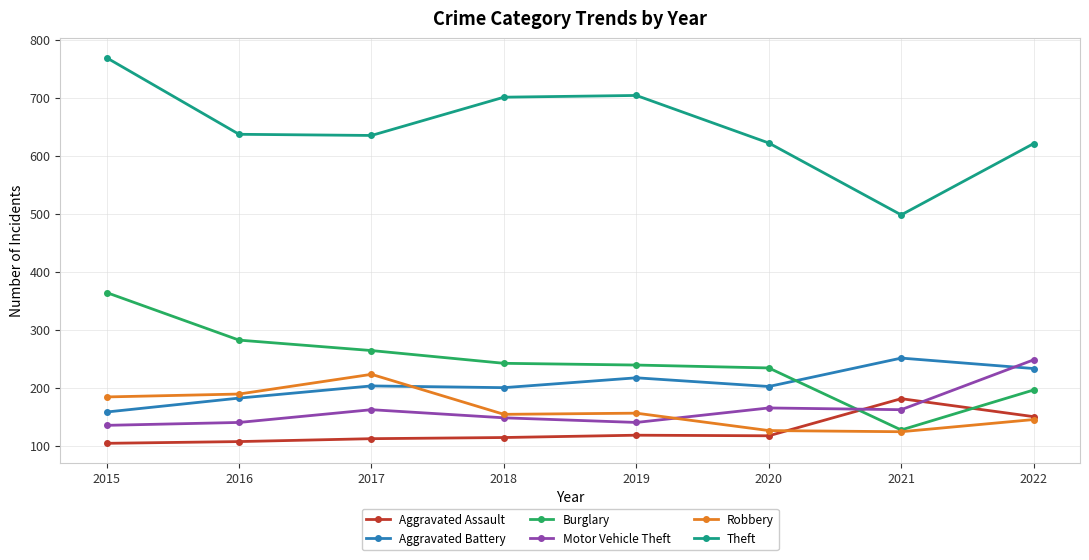

What is the sum of all Theft values?

5187